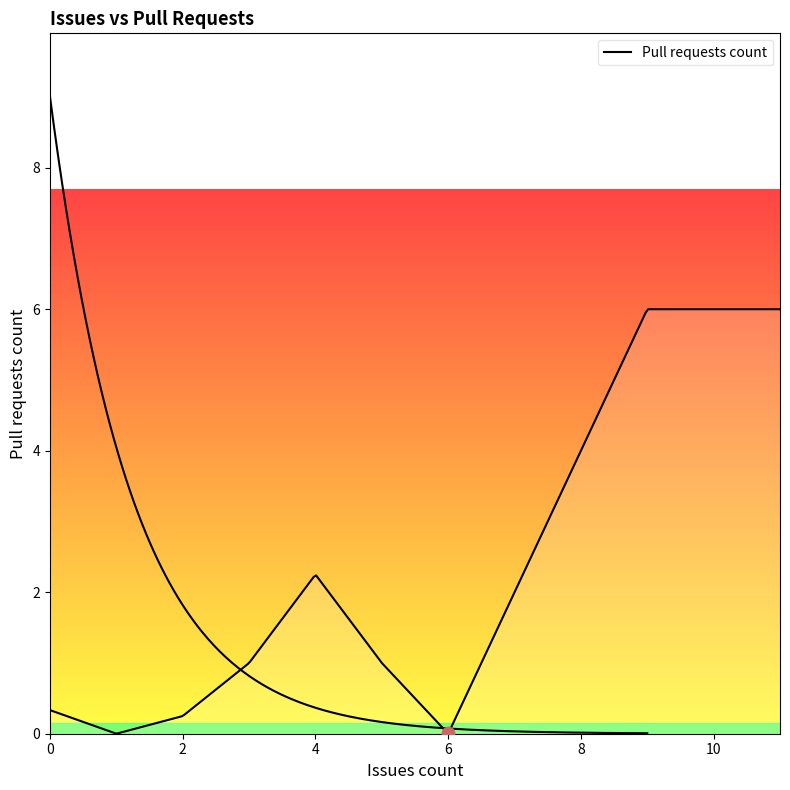

Which has a higher value, 0 or 5?

5